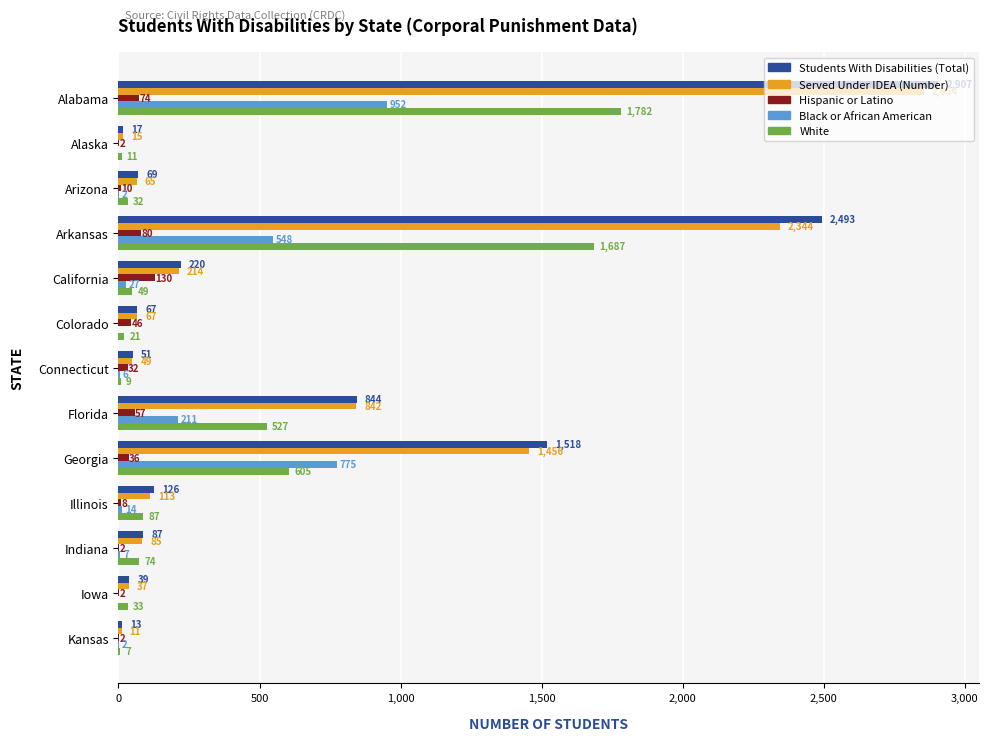

Is it true that Black or African American equals 0 at Alaska?

True